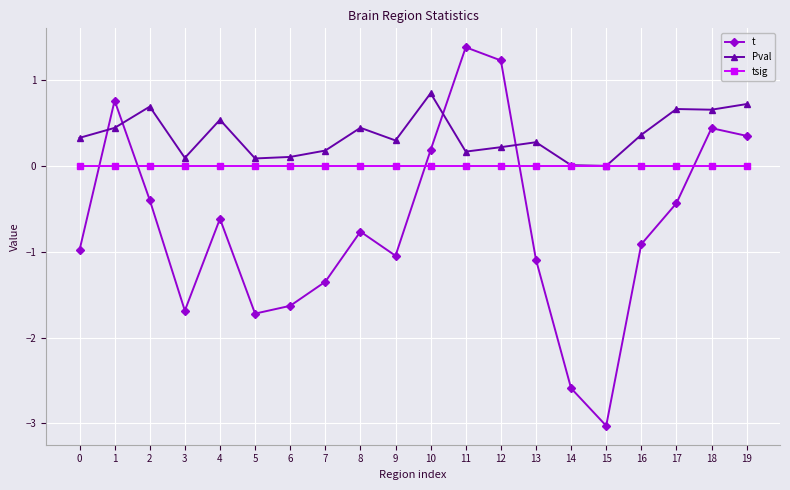

True or false: t has a value of -1.7 at 5.

True